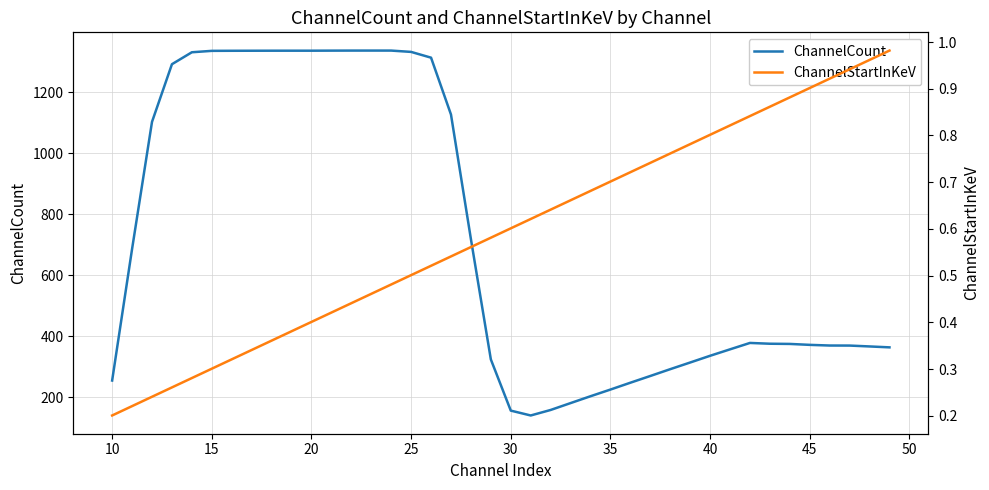

List the series in order of their overall mean, lowest first.

ChannelStartInKeV, ChannelCount